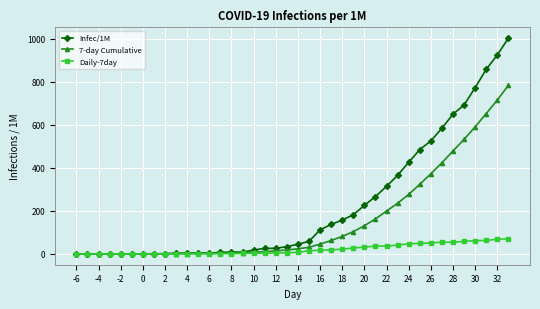

What is the average value of the 7-day Cumulative series?

157.7